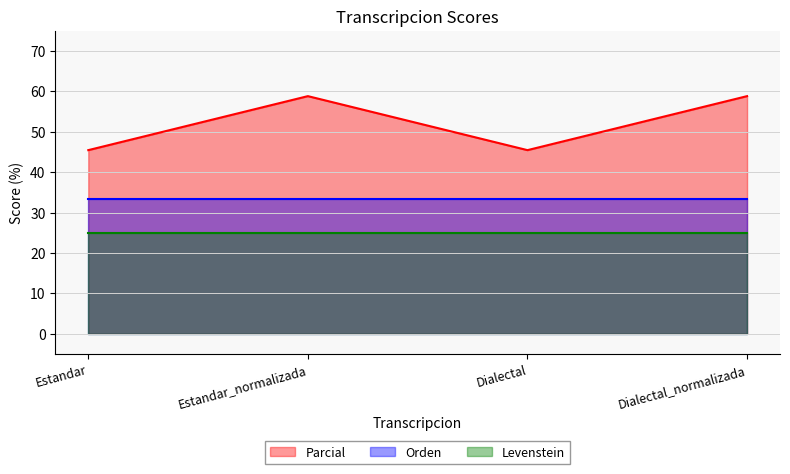

True or false: Parcial has a value of 58.8 at Estandar_normalizada.

True